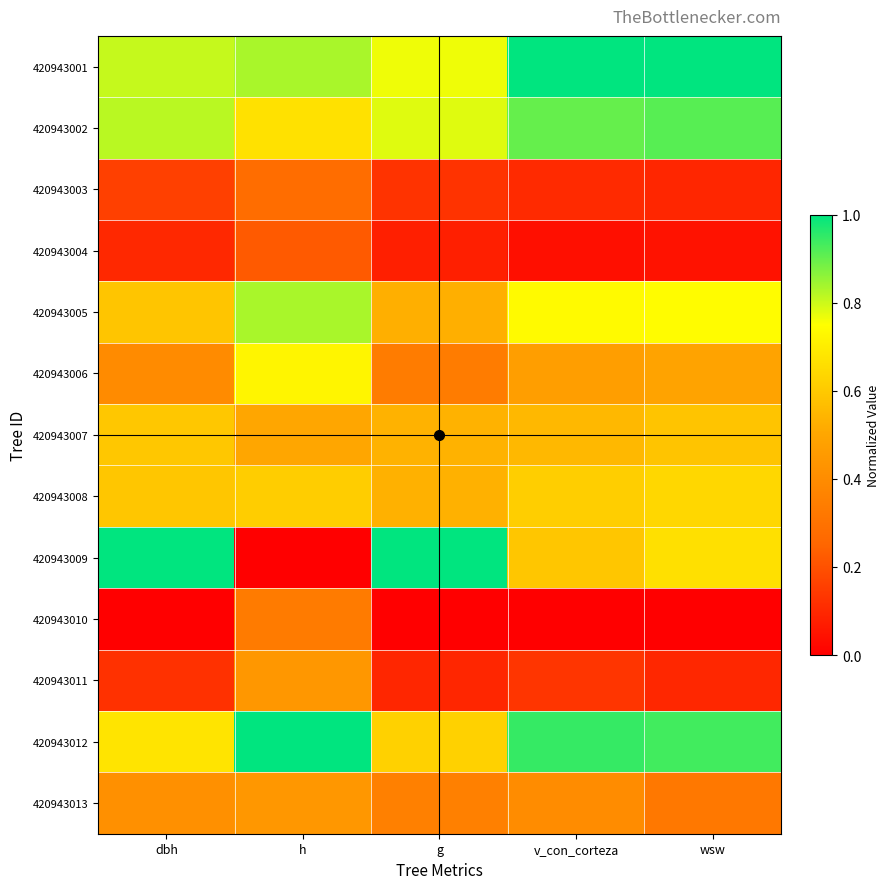

Which series has the widest spread of values?

420943009